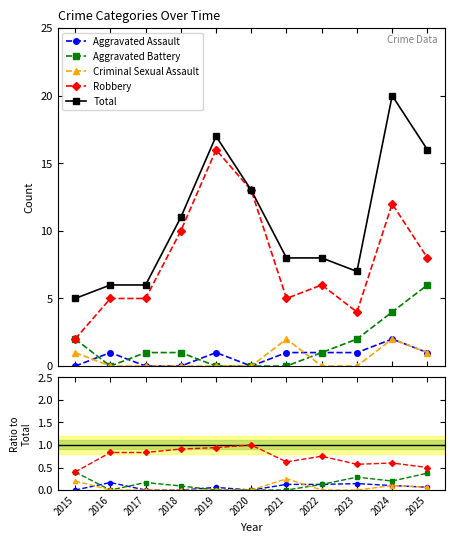

What is the spread (max minus min) of values at 2015?

5.0